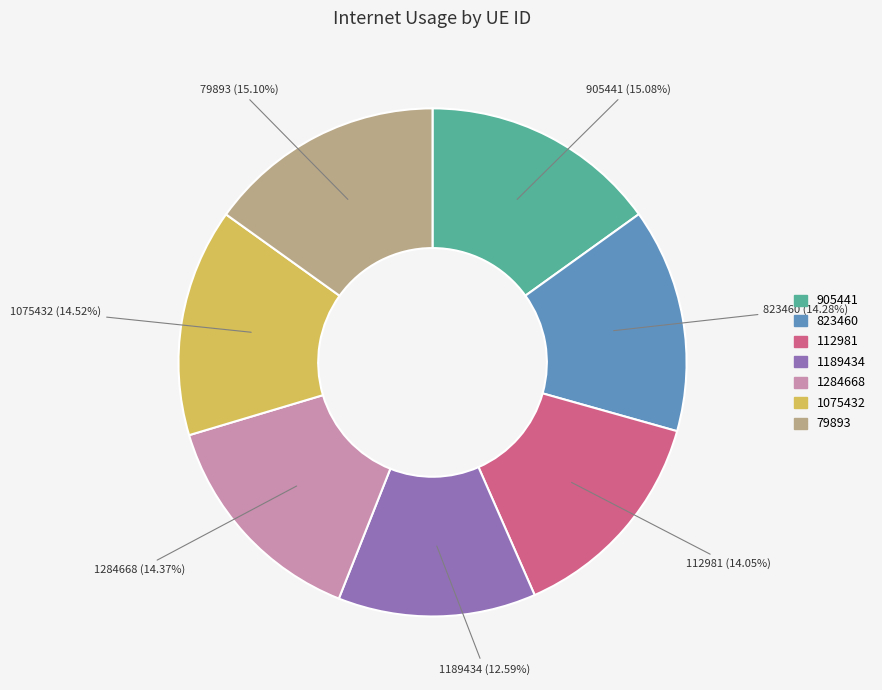

Which slice is the smallest?

1189434